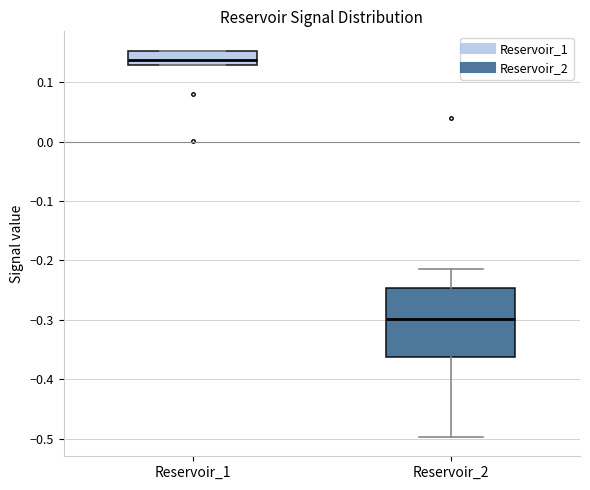

Reading left to right, transcribe this box plot: for each box, give where its median line is, the range the box spans, and where its two whiskers end, as read against the y-axis. The values are not printed on the chart, so give them approximately, as read against the axis.

Reservoir_1: median 0.14, box 0.13 to 0.15, whiskers 0.13 to 0.15
Reservoir_2: median -0.30, box -0.36 to -0.25, whiskers -0.50 to -0.22